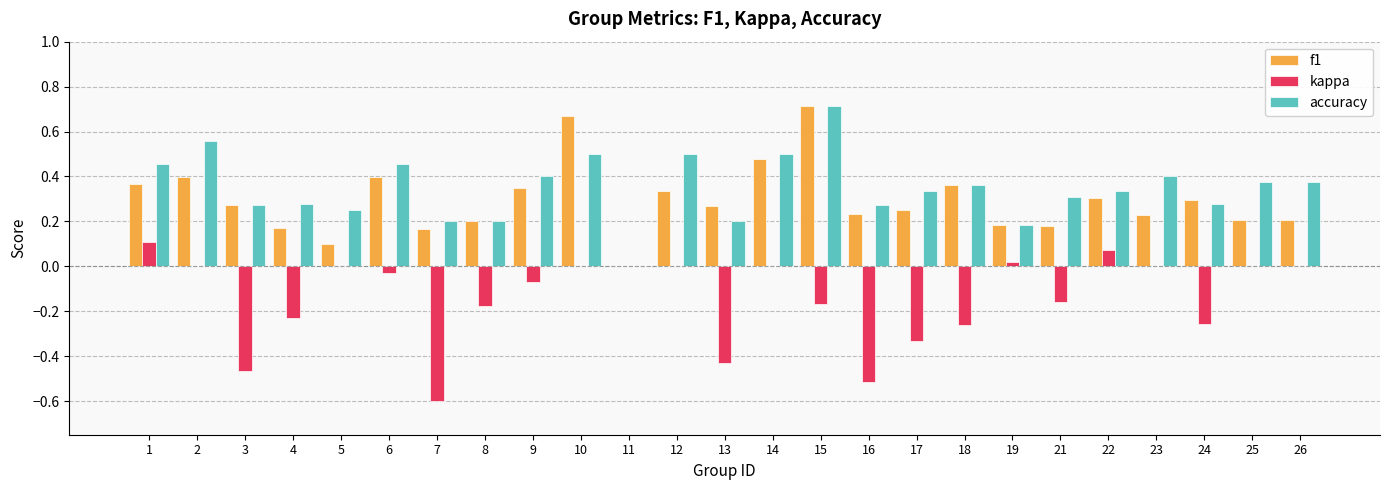

What is the sum of all accuracy values?

8.7